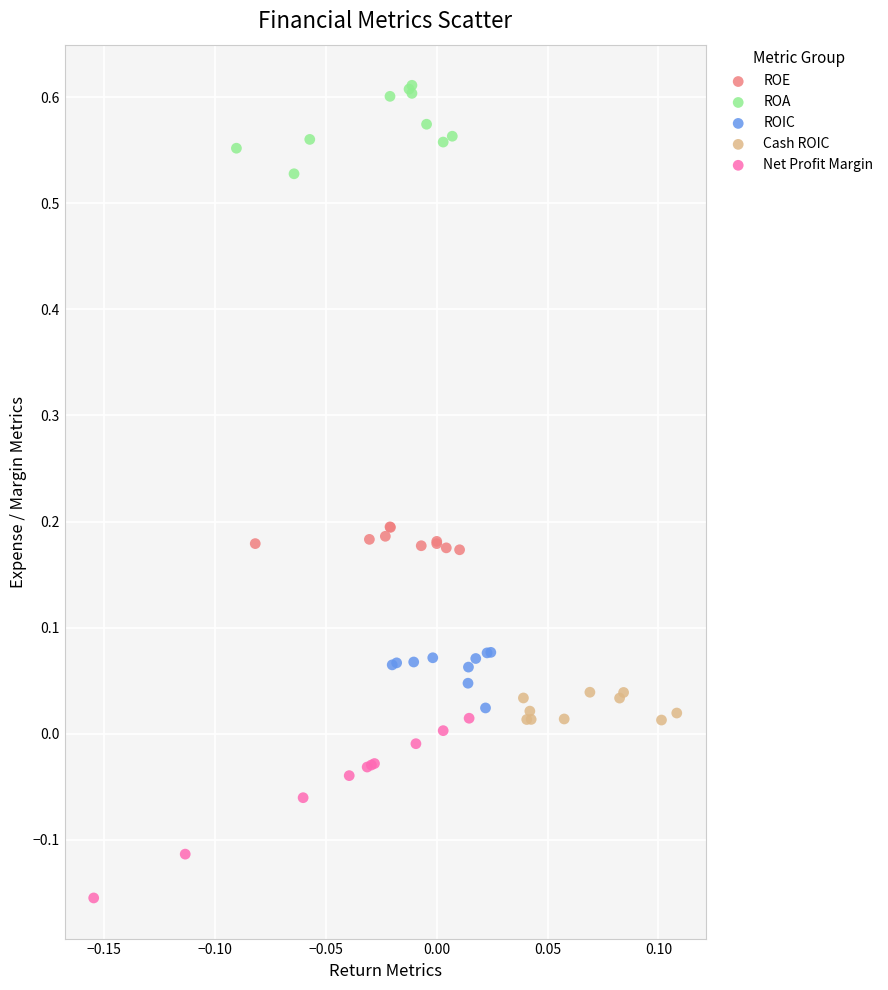

Which series has the widest spread of Y values?

Net Profit Margin